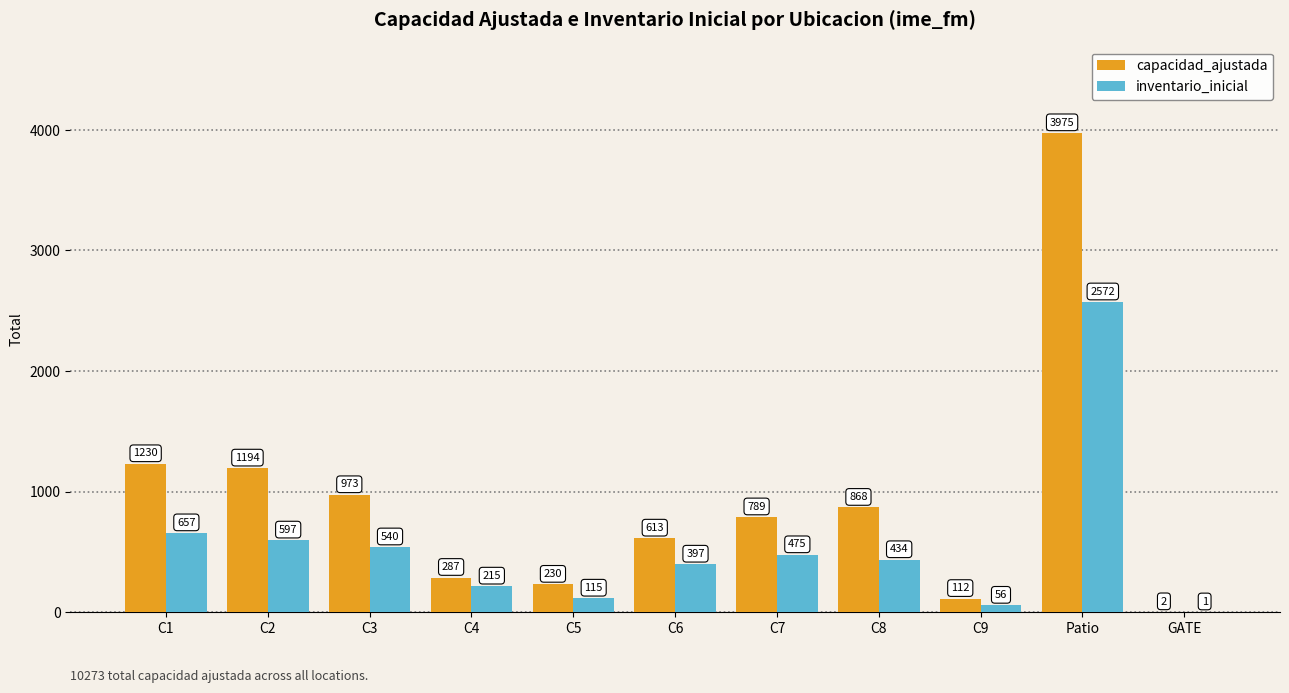

What is the total value across all series at Patio?

6547